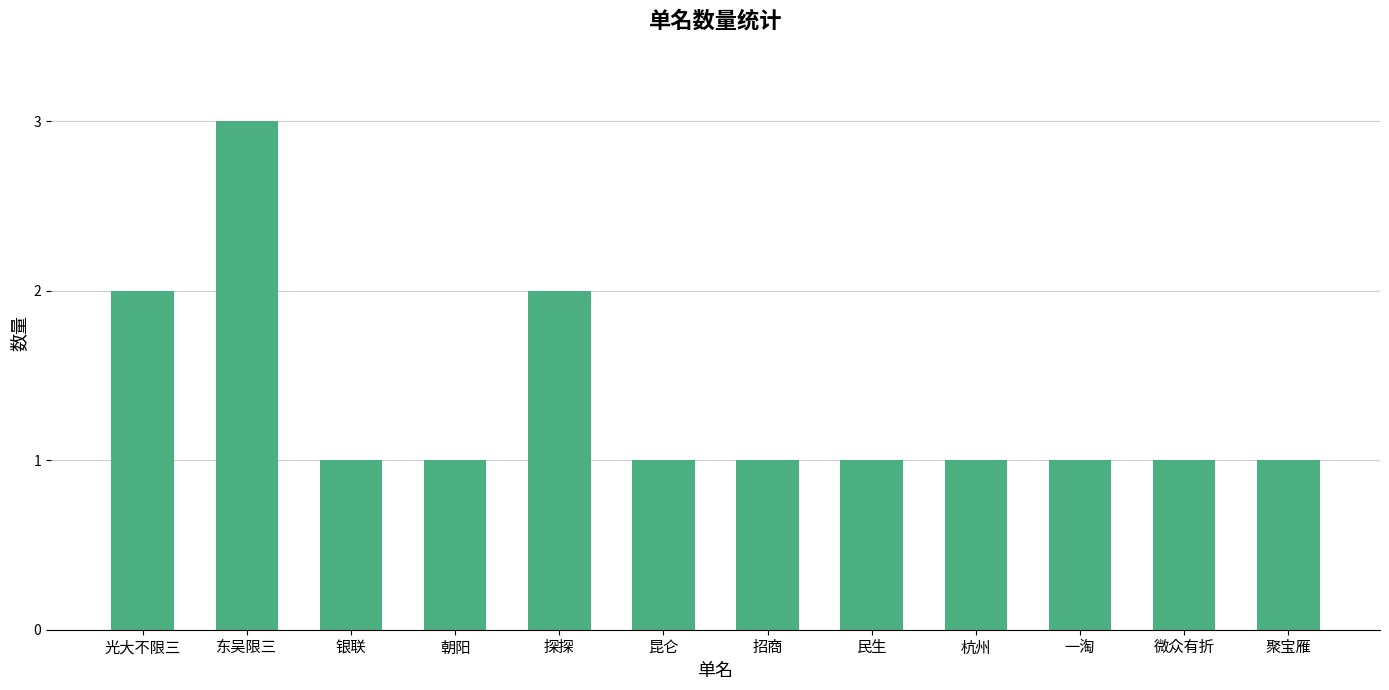

What is the sum of the values at 聚宝雁 and 银联?

2